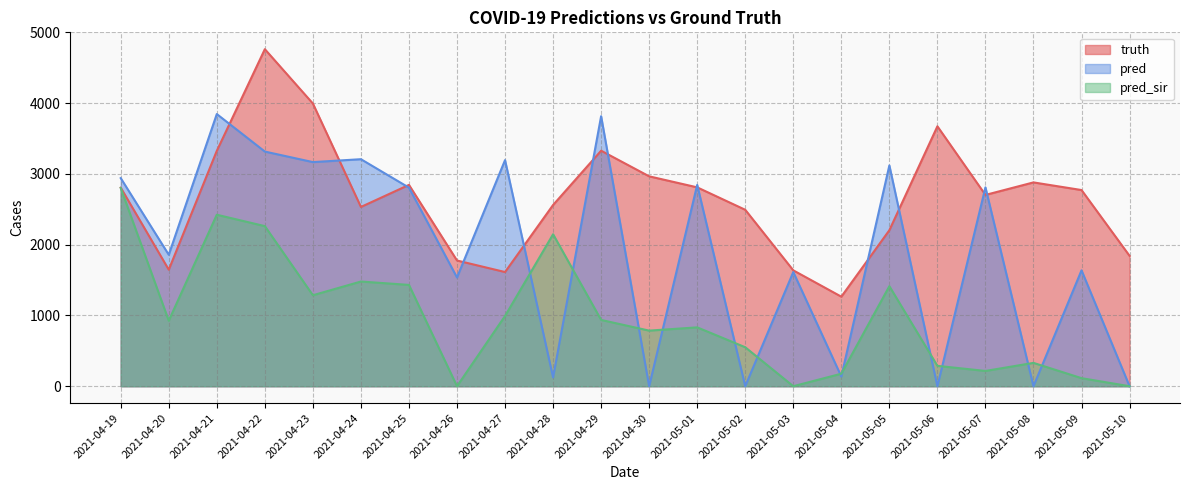

How many categories are shown in the chart?

22